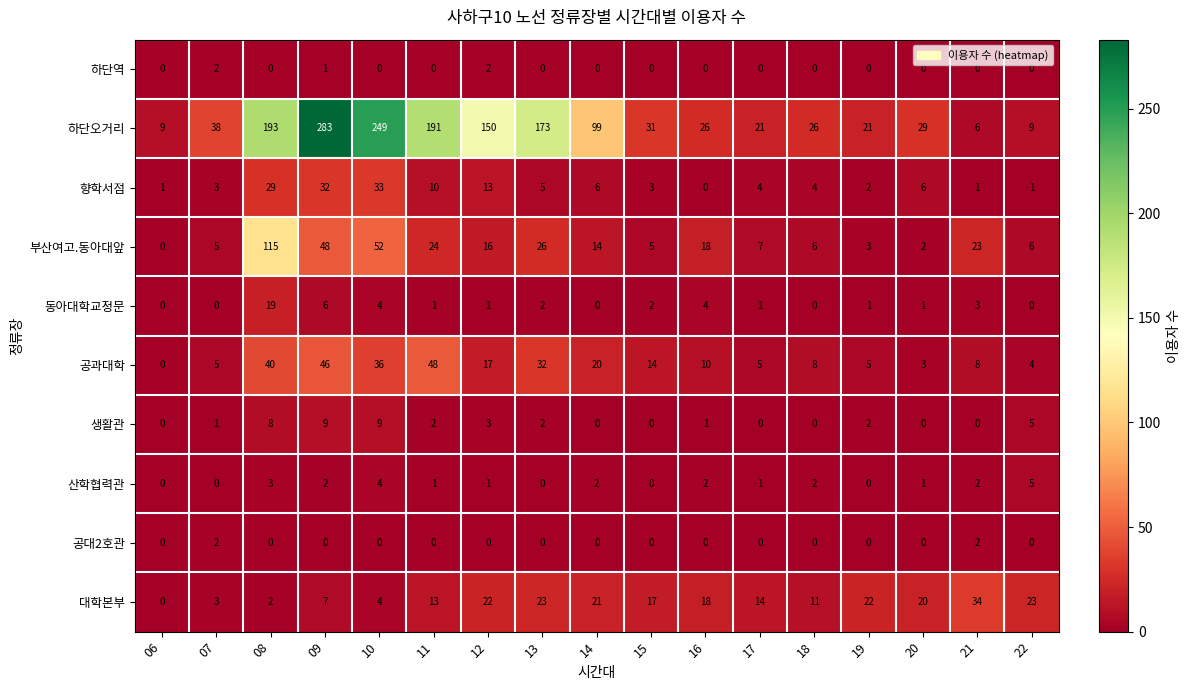

Between 10 and 21, which series saw the biggest shift?

하단오거리